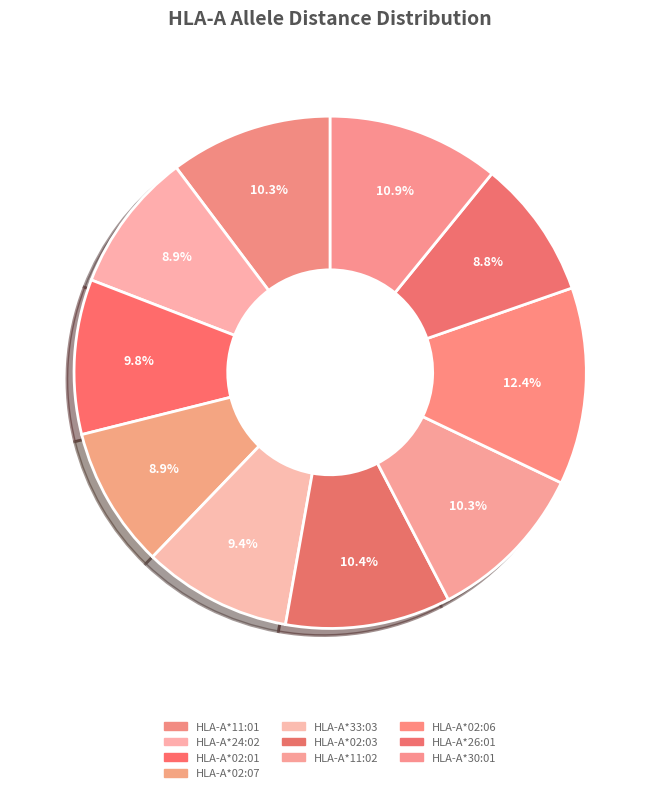

Is there any slice that represents more than half of the pie?

No